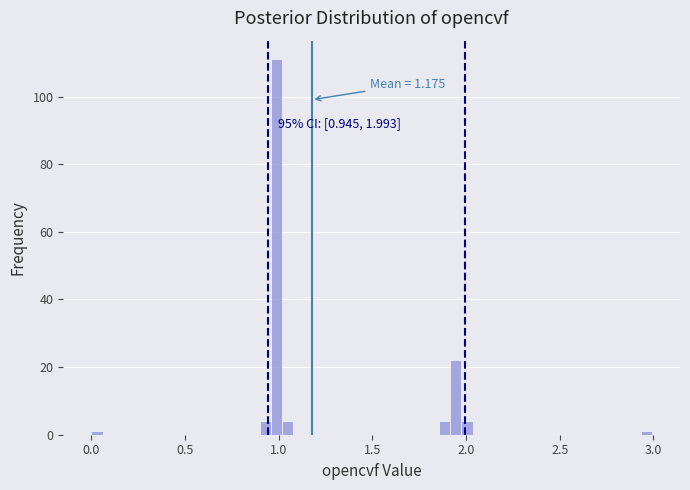

Around what value on the x-axis is the tallest bar? Give the approximate position of its centre, as read against the axis.

1.00